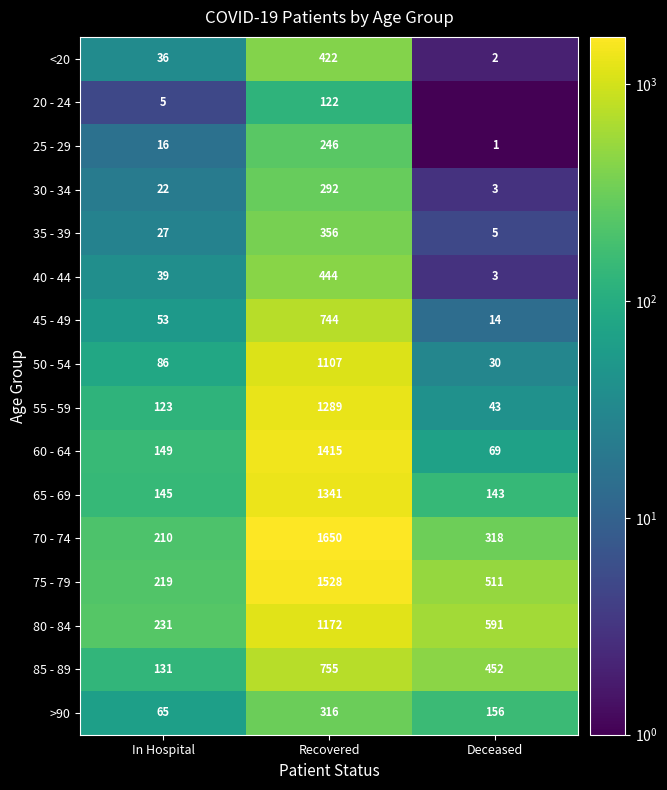

What is the difference between the maximum and second lowest values in the 85 - 89 series?

303.0